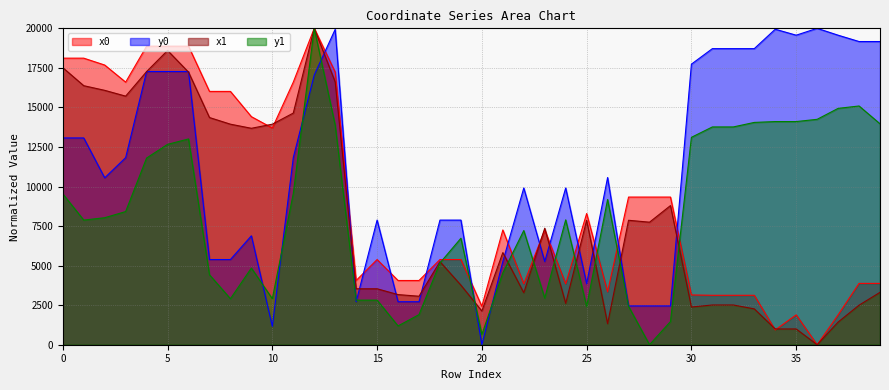

At which category is the sum across all series the highest?

12